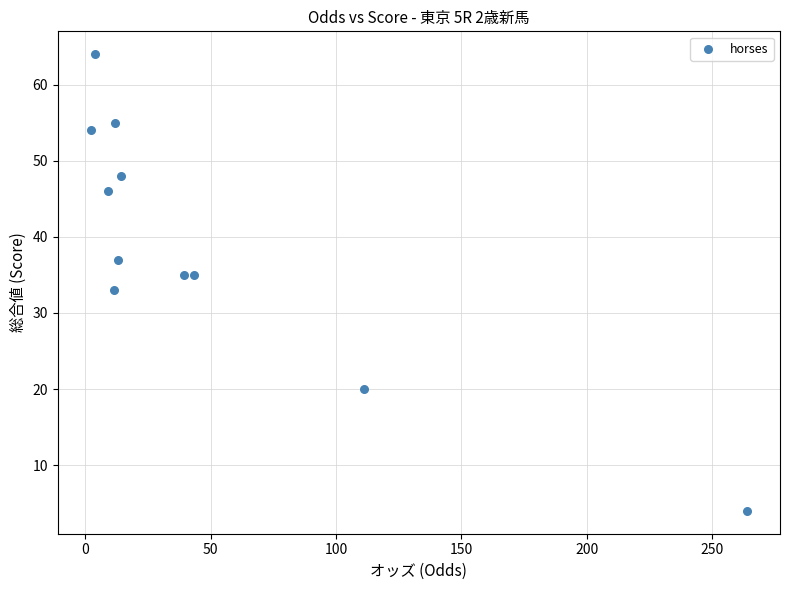

What is the average Y value?

39